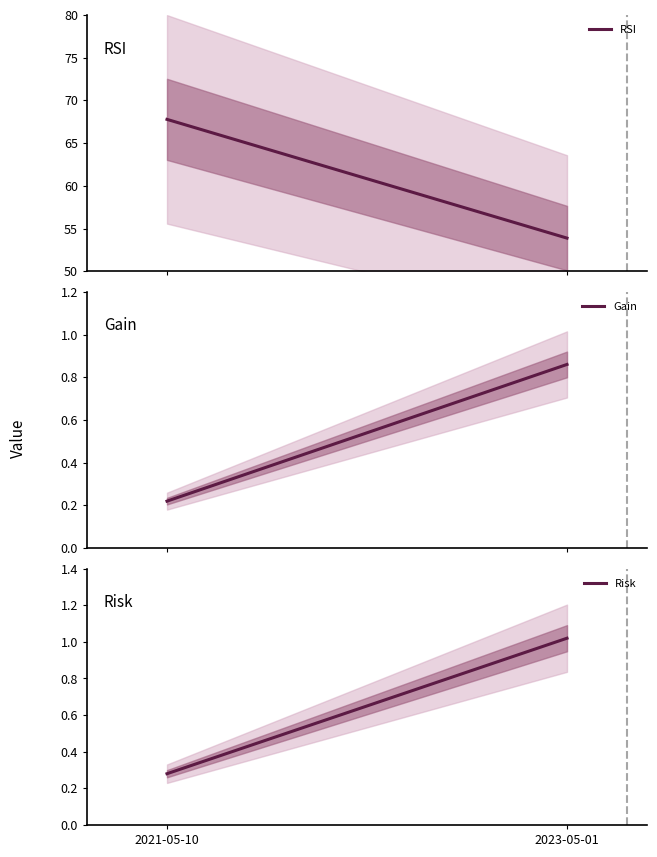

Between 2021-05-10 and 2023-05-01, which is larger?

2021-05-10